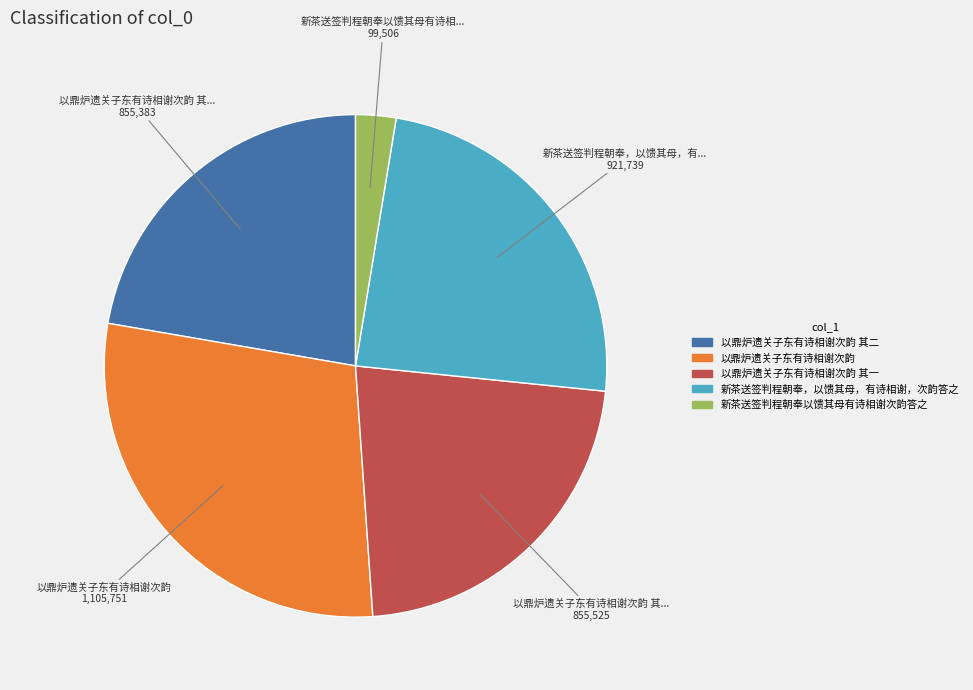

Is there any slice that represents more than half of the pie?

No